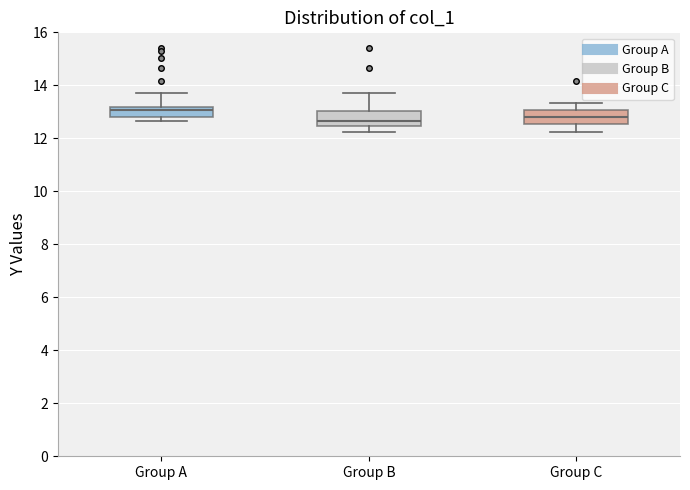

Where is the lower edge of the box for Group A on the y-axis? The values are not printed on the chart, so give them approximately, as read against the axis.

12.8